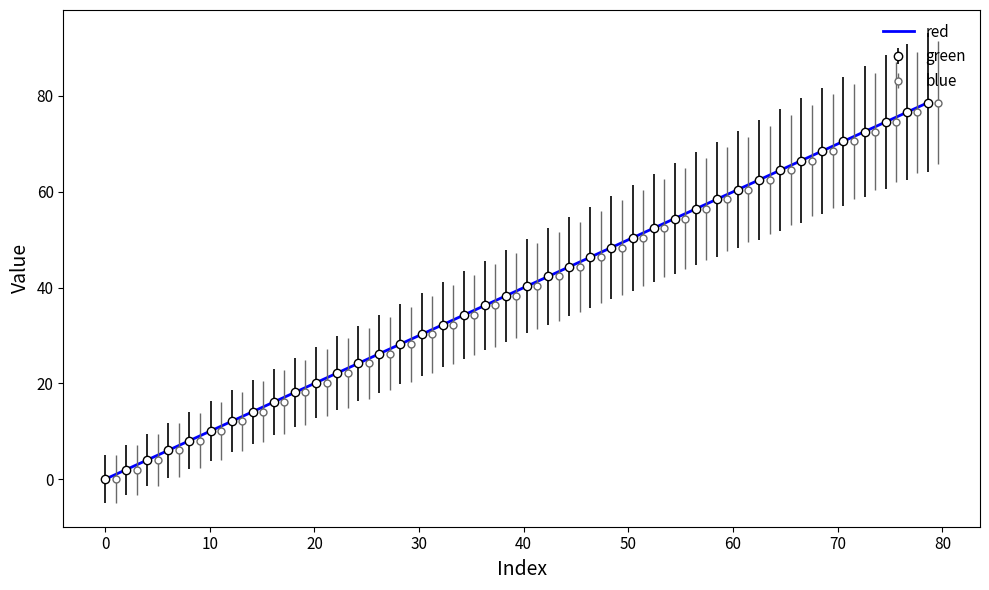

True or false: the data shows 51.3 at 17.

False